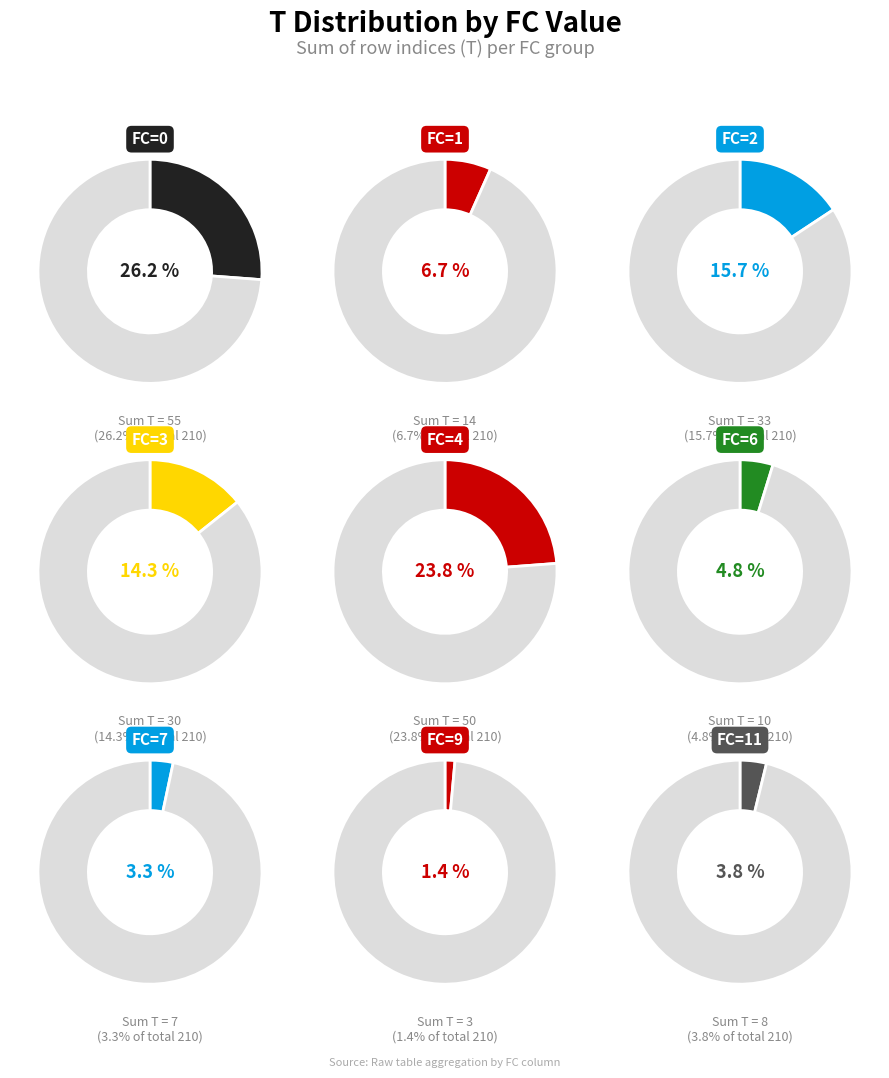

How many segments does this pie chart have?

9